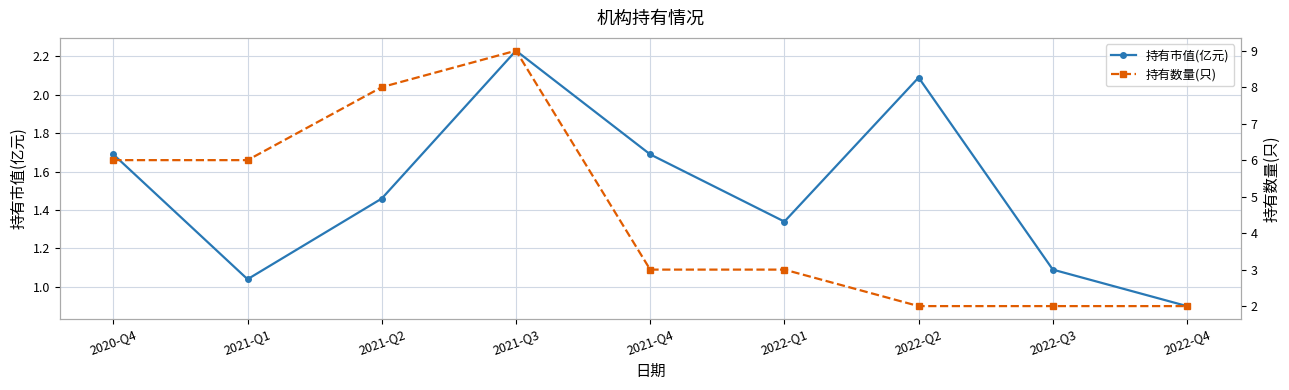

What is the maximum value shown in the chart?

9.0